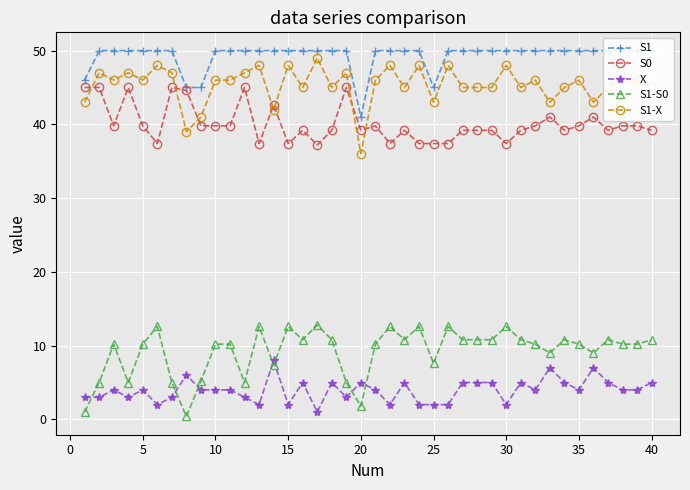

At how many categories does at least one series exceed 34?

40